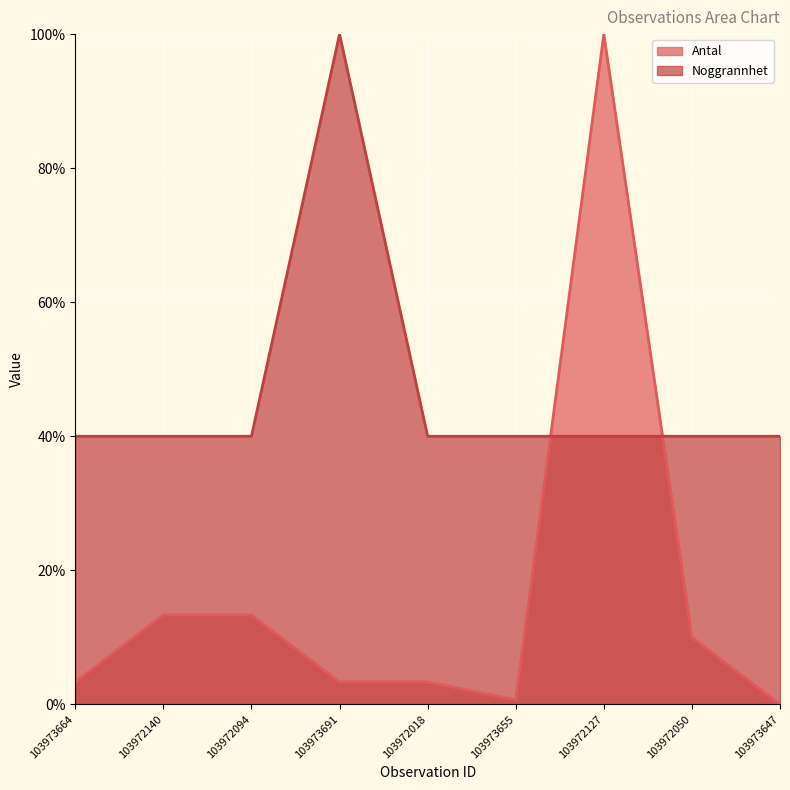

Reading left to right, extract all data points from this chart.

Antal: 3.3	13.3	13.3	3.3	3.3	0.7	100.0	10.0	0.0
Noggrannhet: 40.0	40.0	40.0	100.0	40.0	40.0	40.0	40.0	40.0